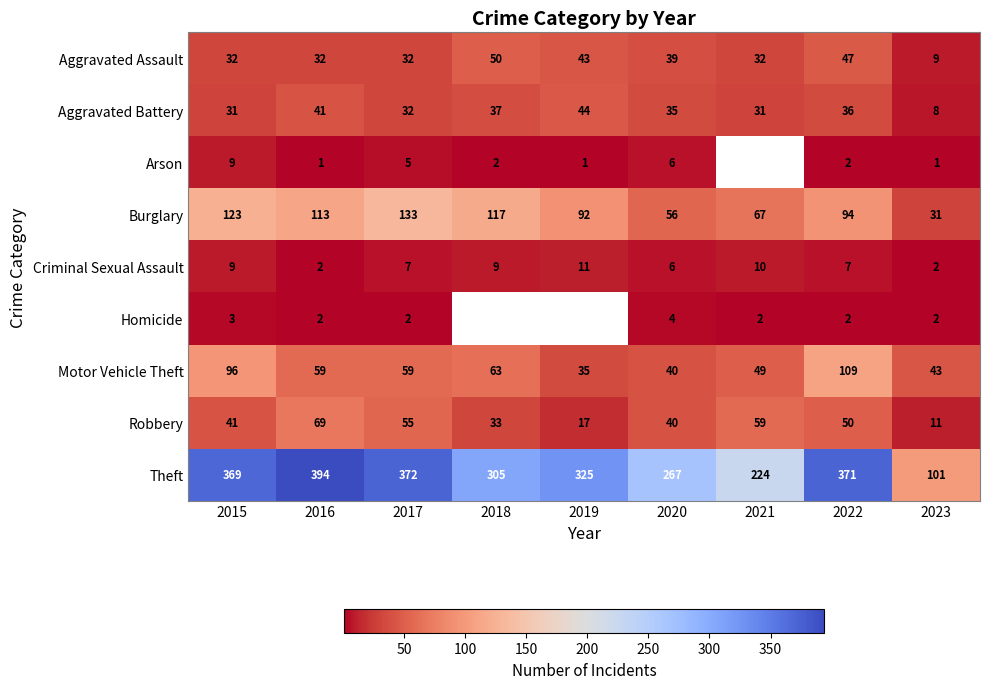

True or false: Robbery has a value of 29 at 2021.

False